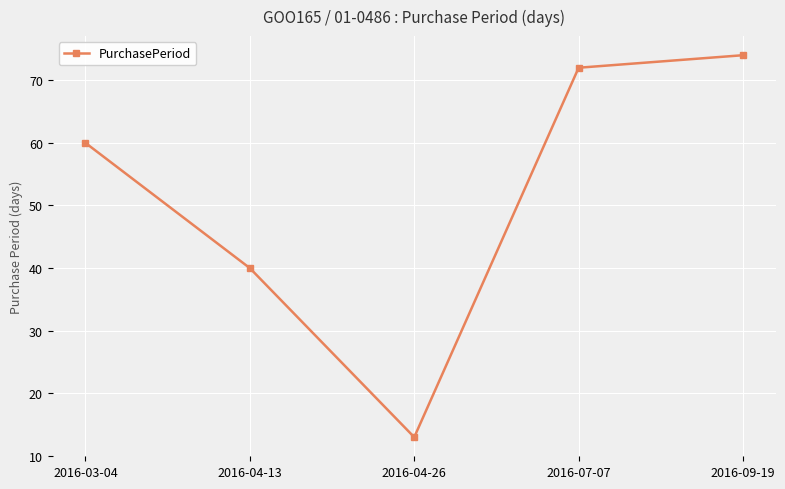

Reading left to right, transcribe all the data shown in this chart.

60	40	13	72	74